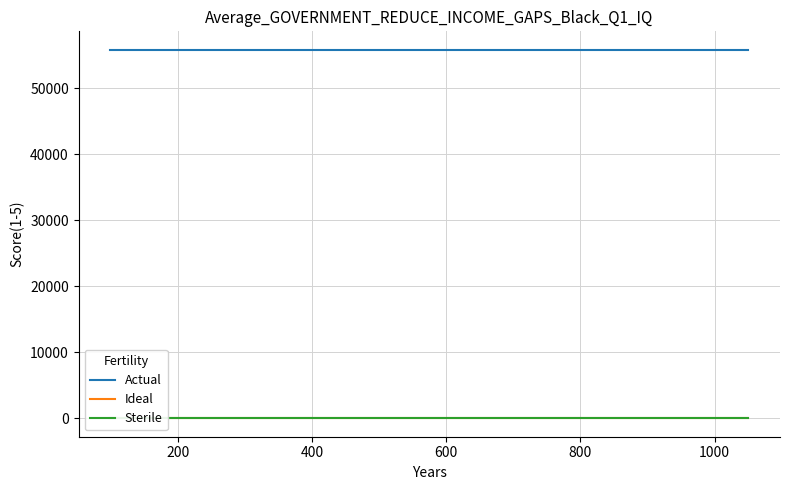

What is the label of the 5th point from the left?

800